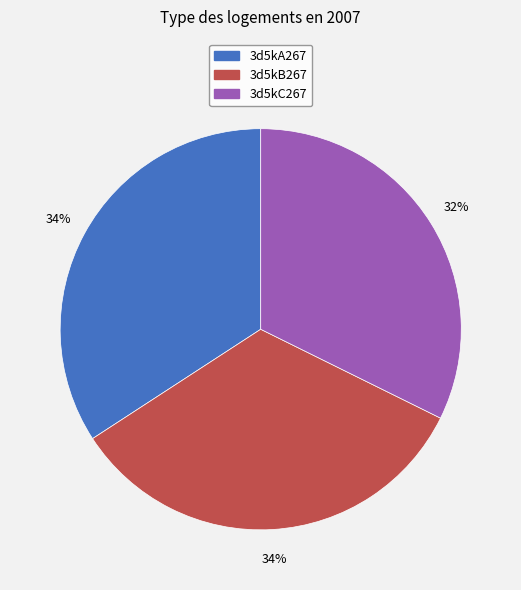

Count the number of slices in the pie.

3